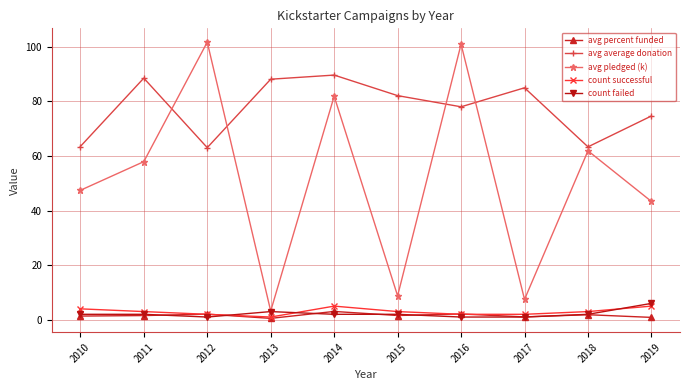

What is the greatest value displayed?

101.7